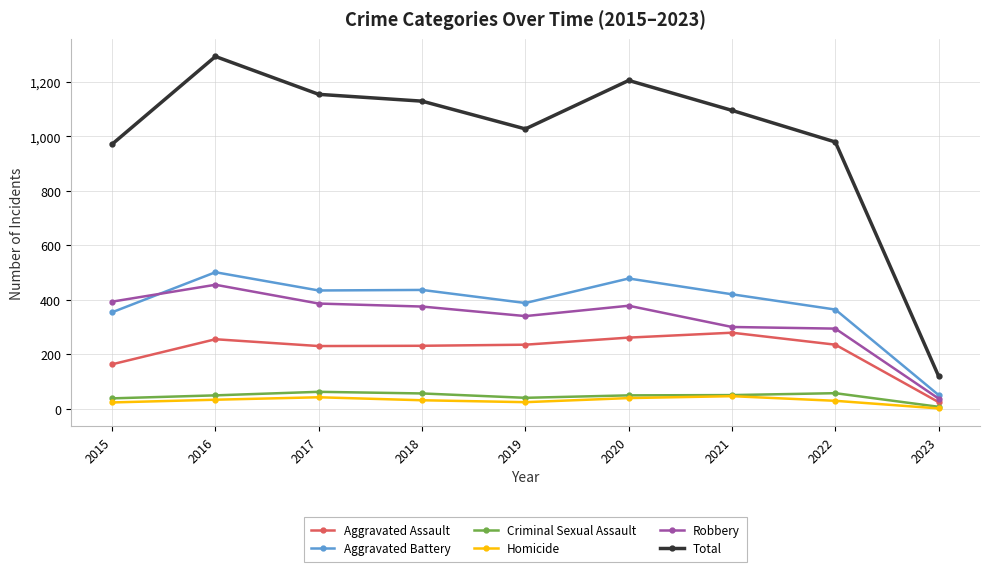

True or false: Aggravated Battery has a value of 354 at 2015.

True